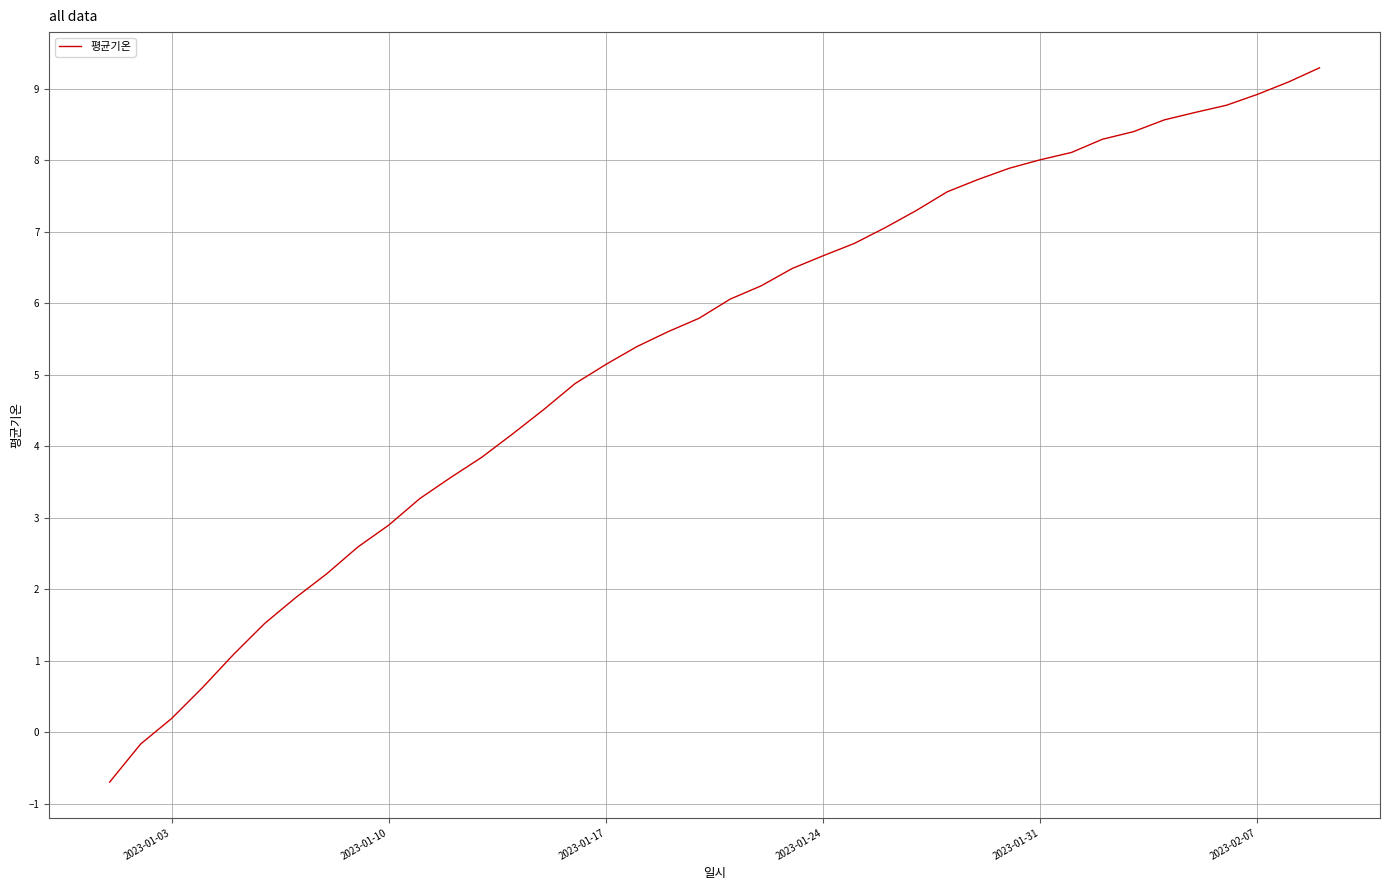

Reading left to right, what are all the values shown in this chart?

-0.7	-0.2	0.2	0.6	1.1	1.5	1.9	2.2	2.6	2.9	3.3	3.6	3.8	4.2	4.5	4.9	5.1	5.4	5.6	5.8	6.1	6.2	6.5	6.7	6.8	7.1	7.3	7.6	7.7	7.9	8.0	8.1	8.3	8.4	8.6	8.7	8.8	8.9	9.1	9.3